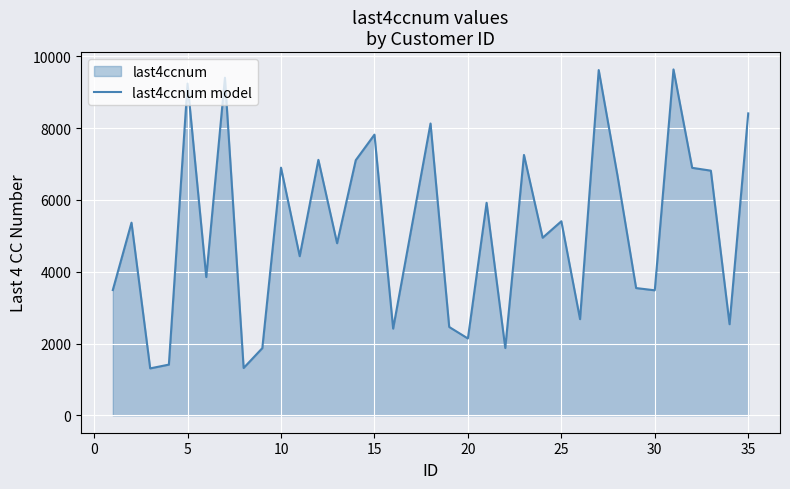

The value at 5 is 9241. True or false?

True